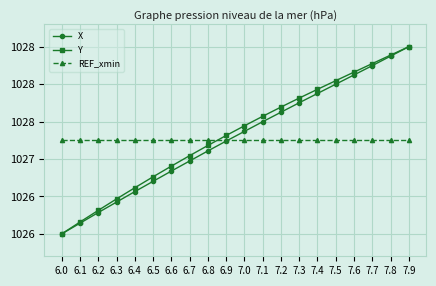

Where do Y and REF_xmin first cross each other?

6.8 and 6.9